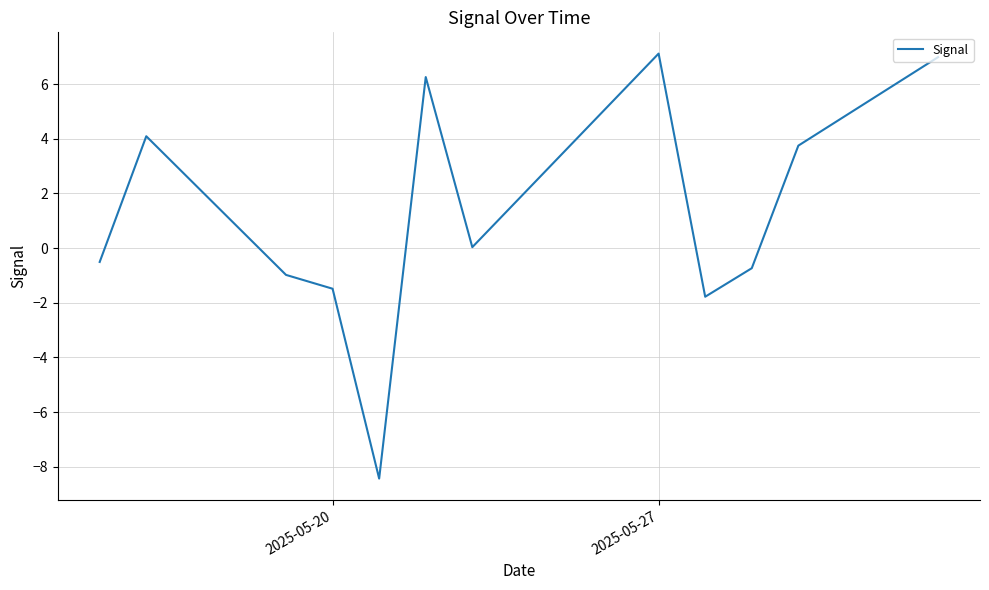

What is the minimum value shown in the chart?

-8.4